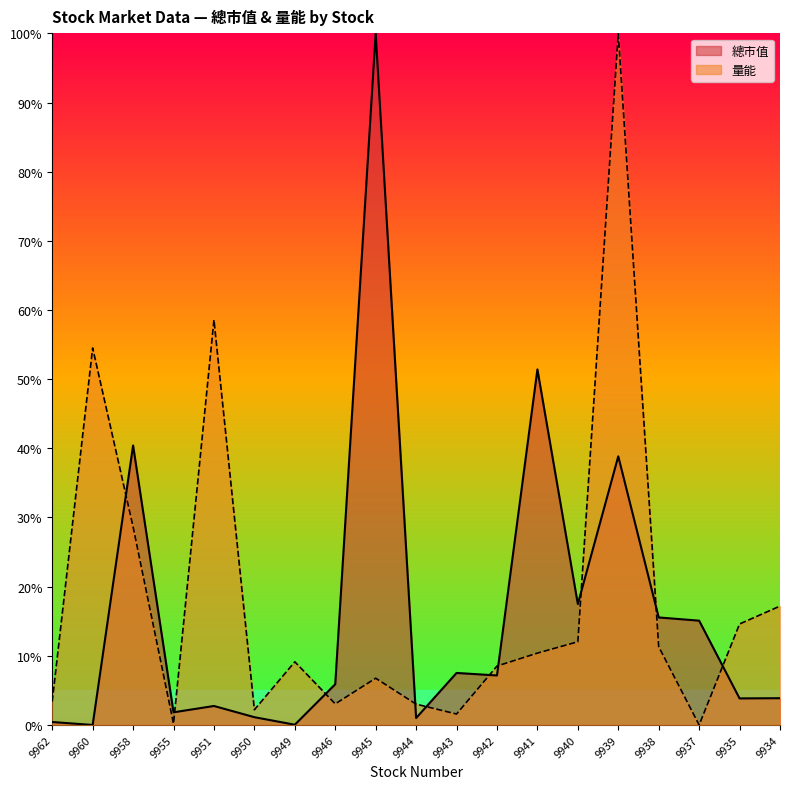

True or false: 總市值 has a value of 22.5 at 9939.

False